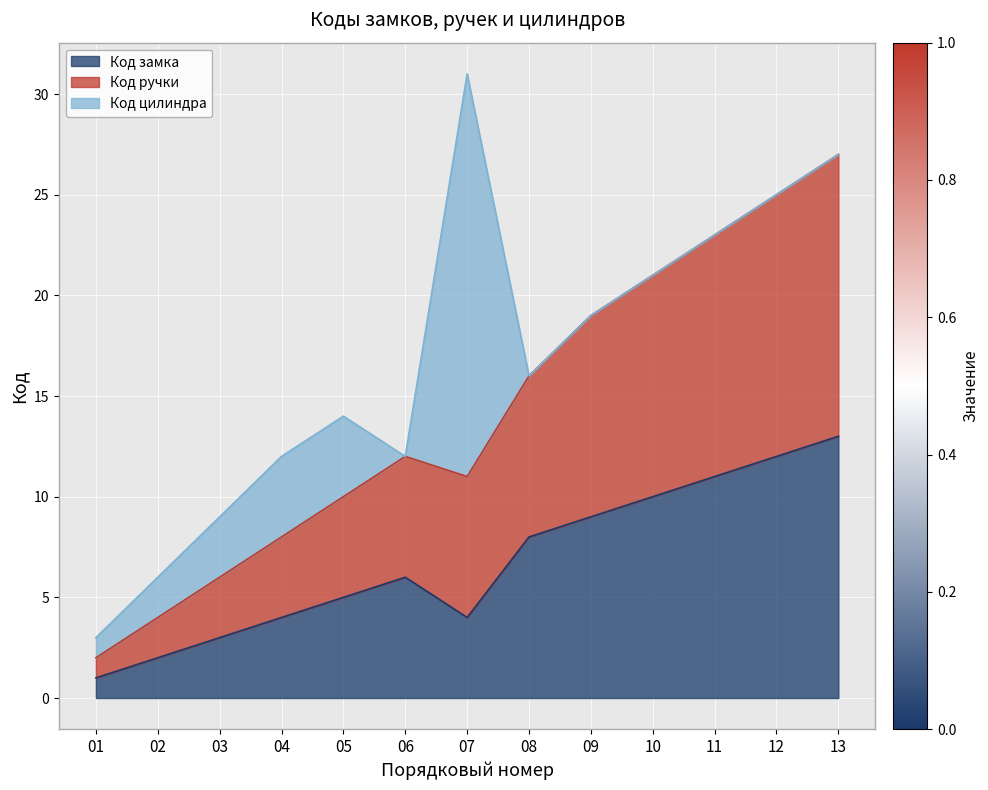

True or false: Код ручки and Код замка cross at least once.

False